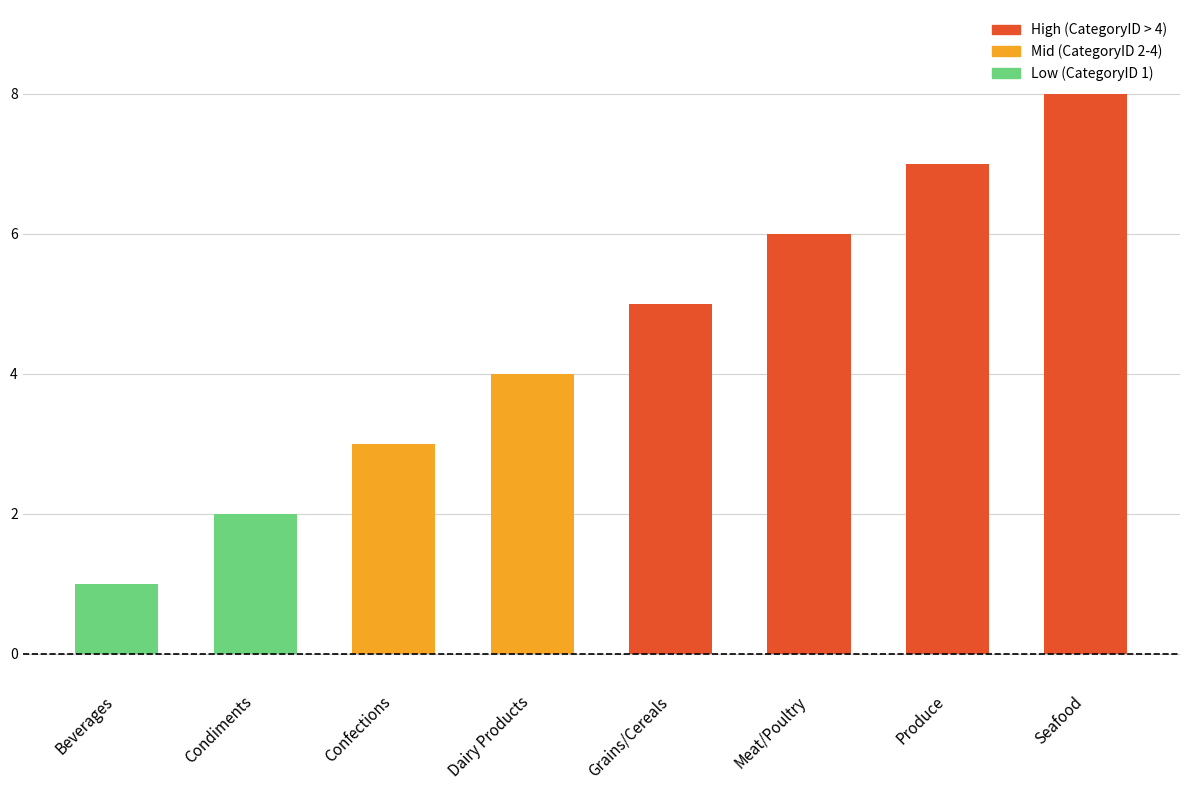

What is the ratio of the value at Condiments to the value at Dairy Products?

0.5